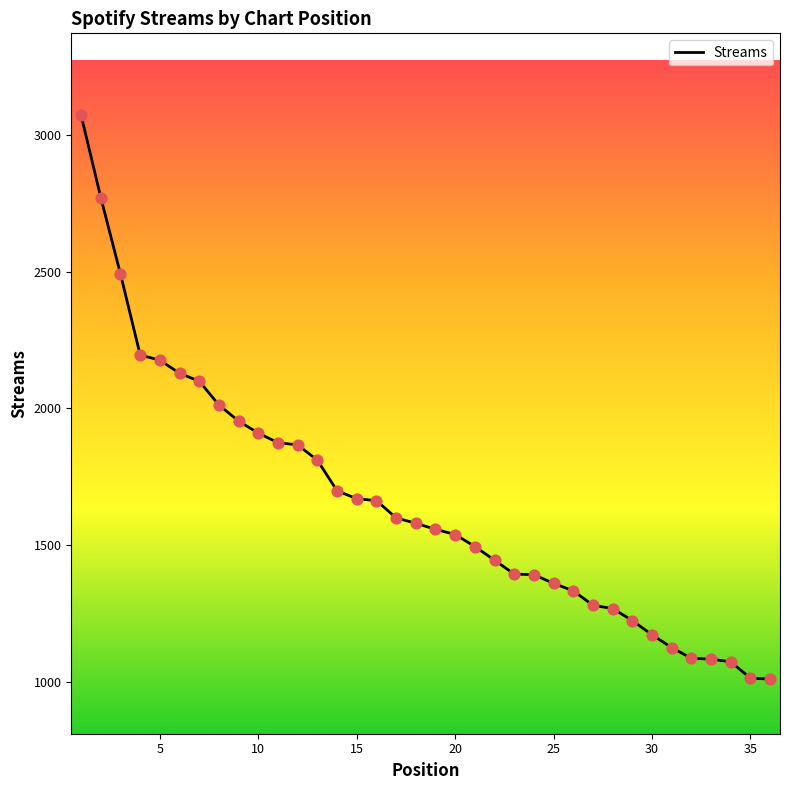

What is the maximum value shown in the chart?

3072